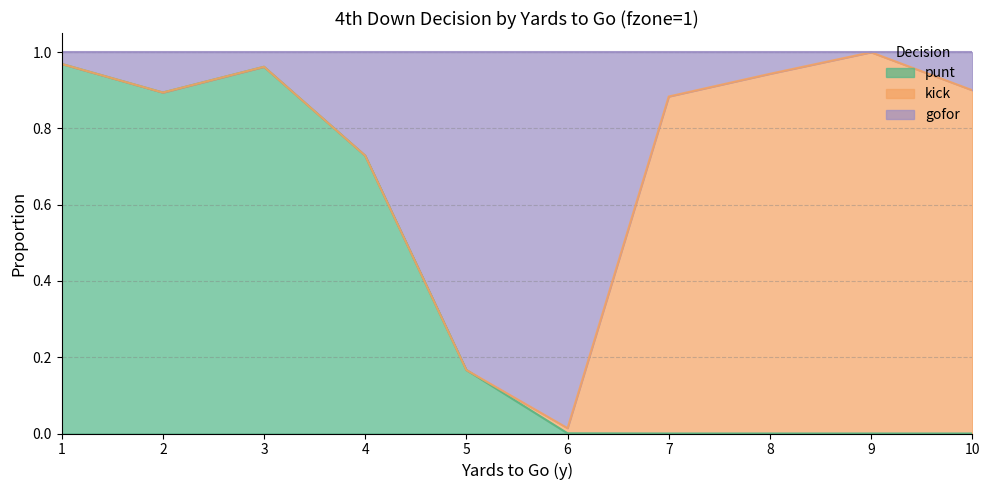

Which label corresponds to the smallest value in the chart?

7